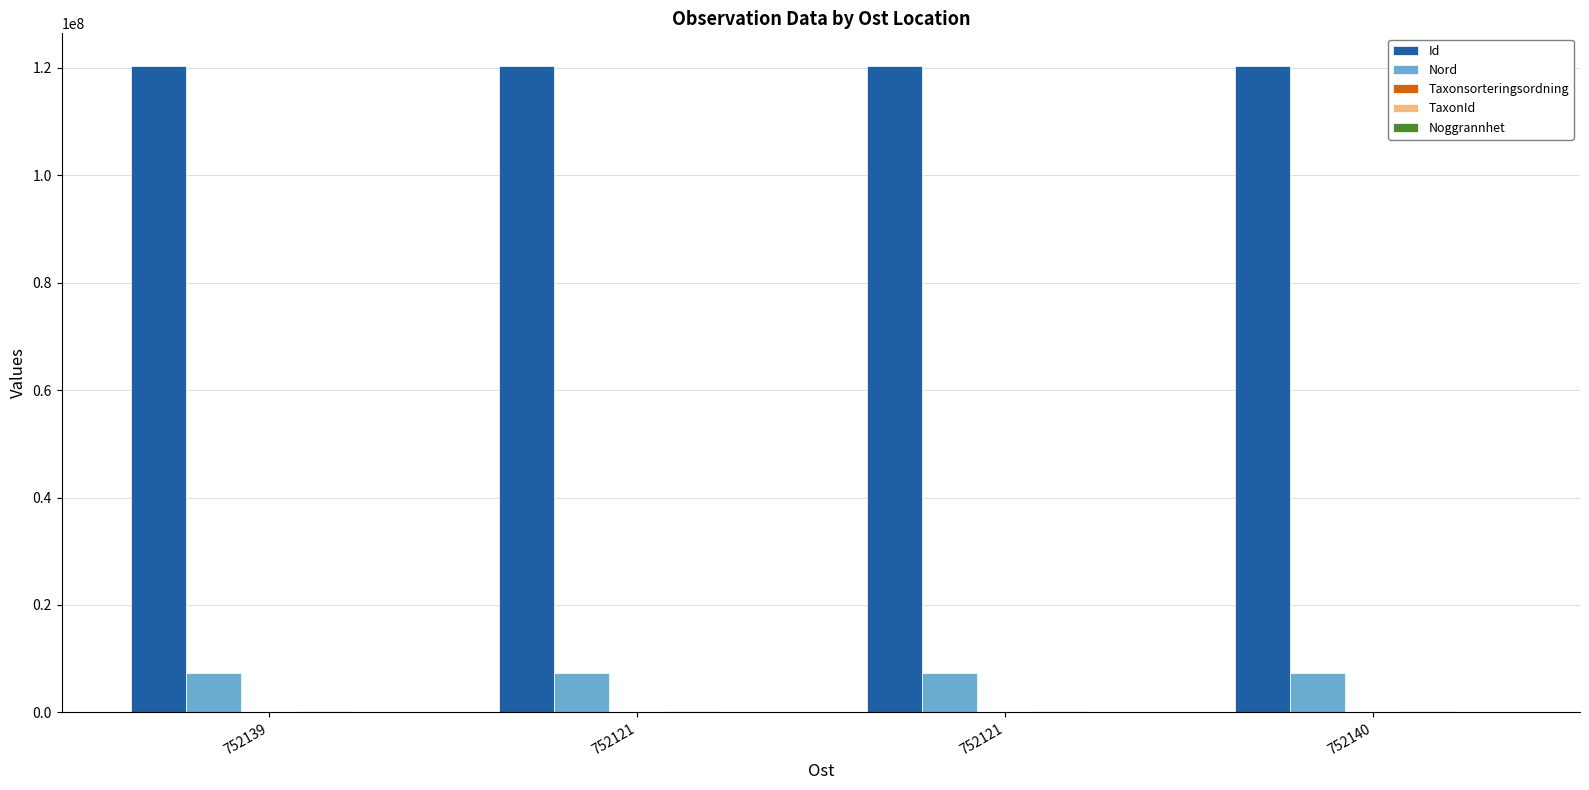

Is the value of Id at 752139 greater than the value of TaxonId at 752139?

Yes